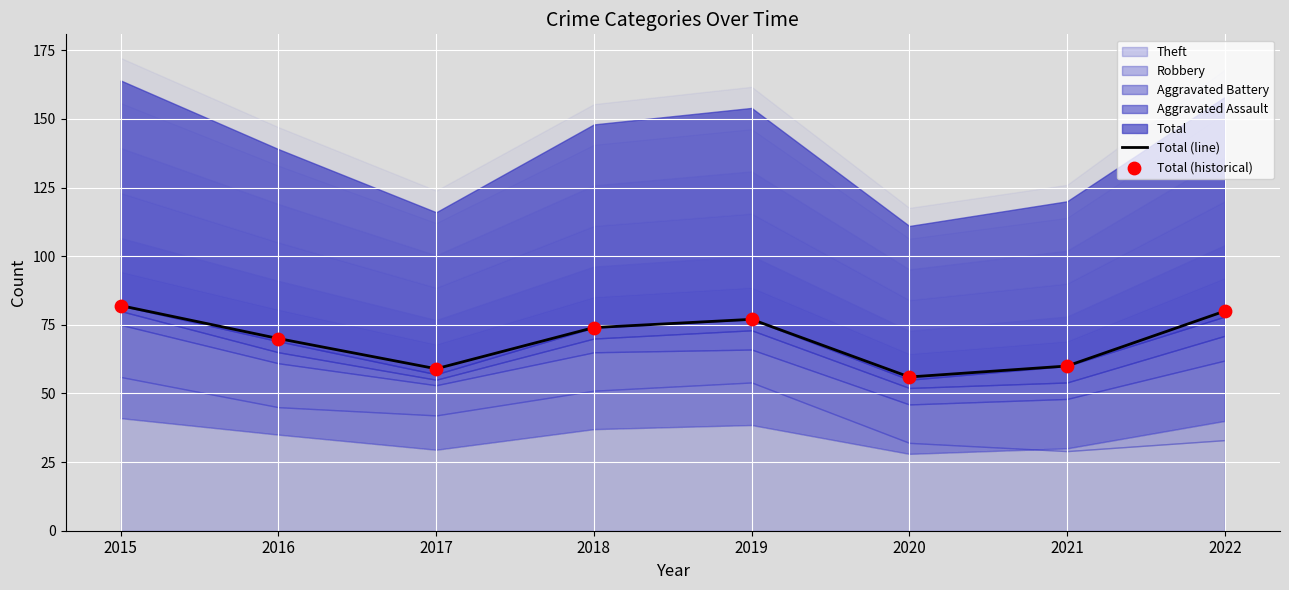

What is the lowest value of the Total (line) series?

56